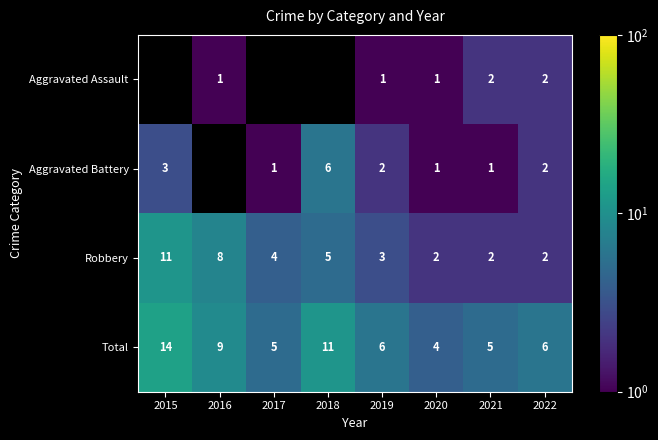

What is the sum of all Total values?

60